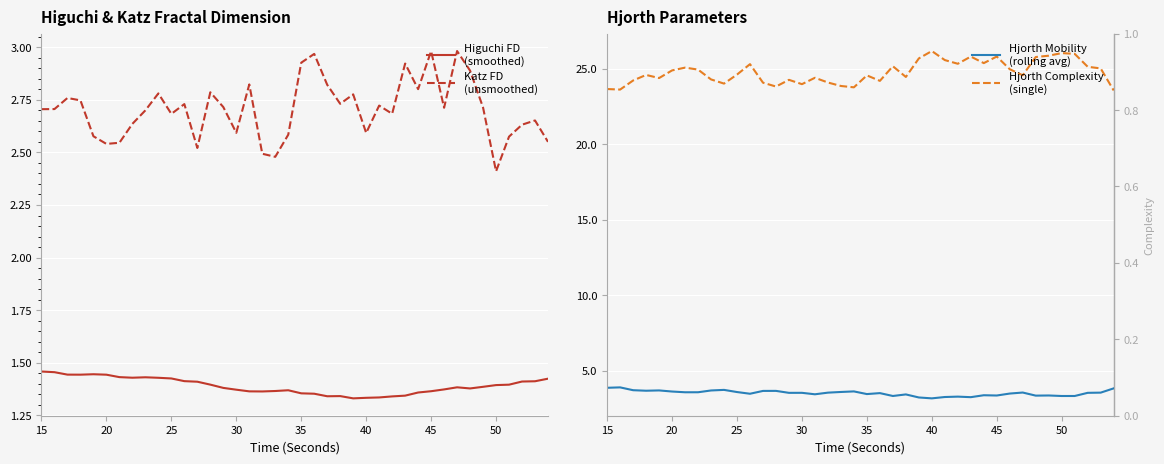

What are all the series names shown in the legend?

Higuchi FD
(smoothed), Katz FD
(unsmoothed), Hjorth Mobility
(rolling avg), Hjorth Complexity
(single)